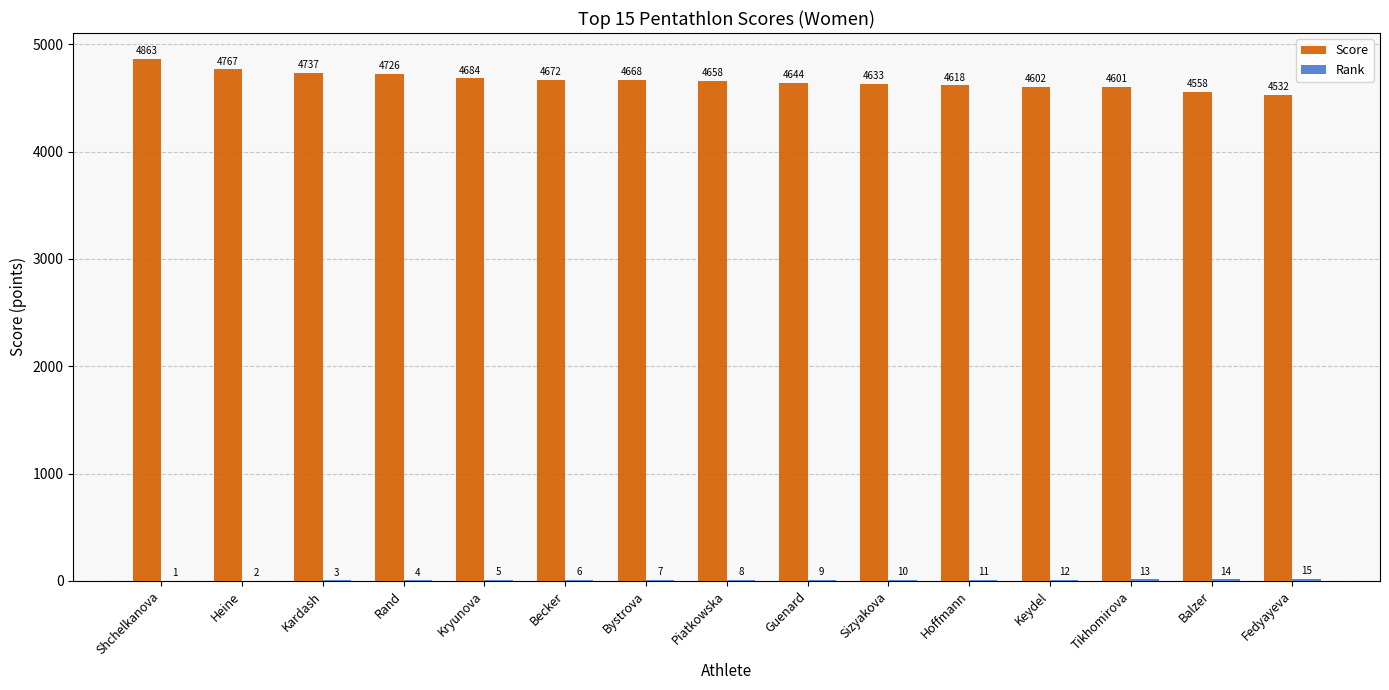

What is the maximum value shown in the chart?

4863